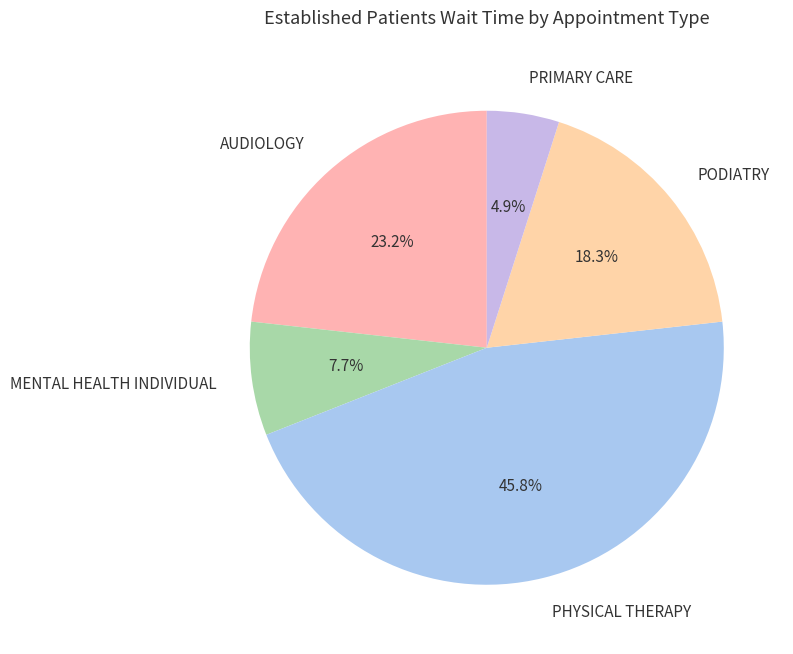

Which has a higher value, AUDIOLOGY or PRIMARY CARE?

AUDIOLOGY